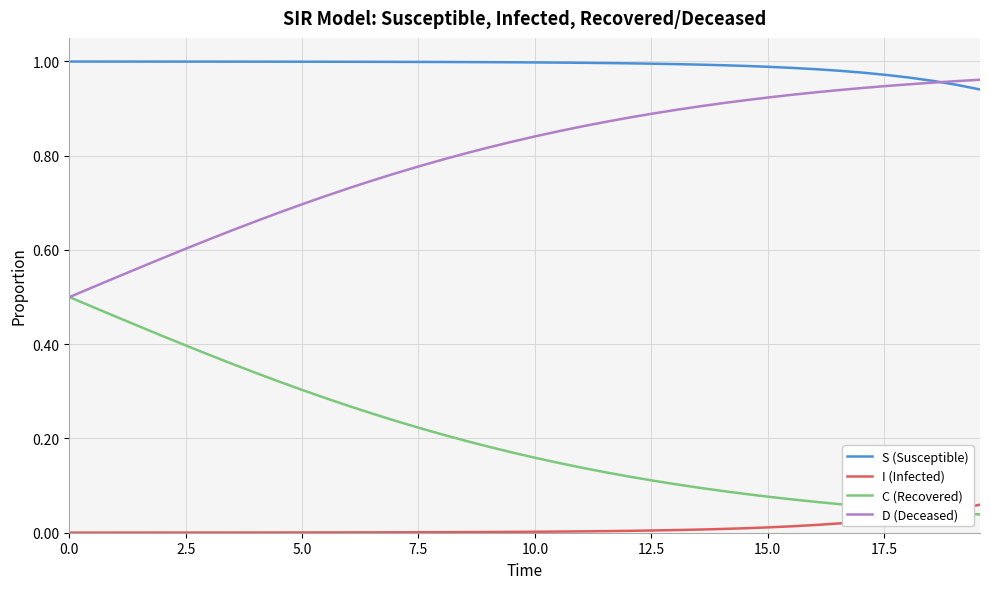

Which series has the largest total across all categories?

S (Susceptible)